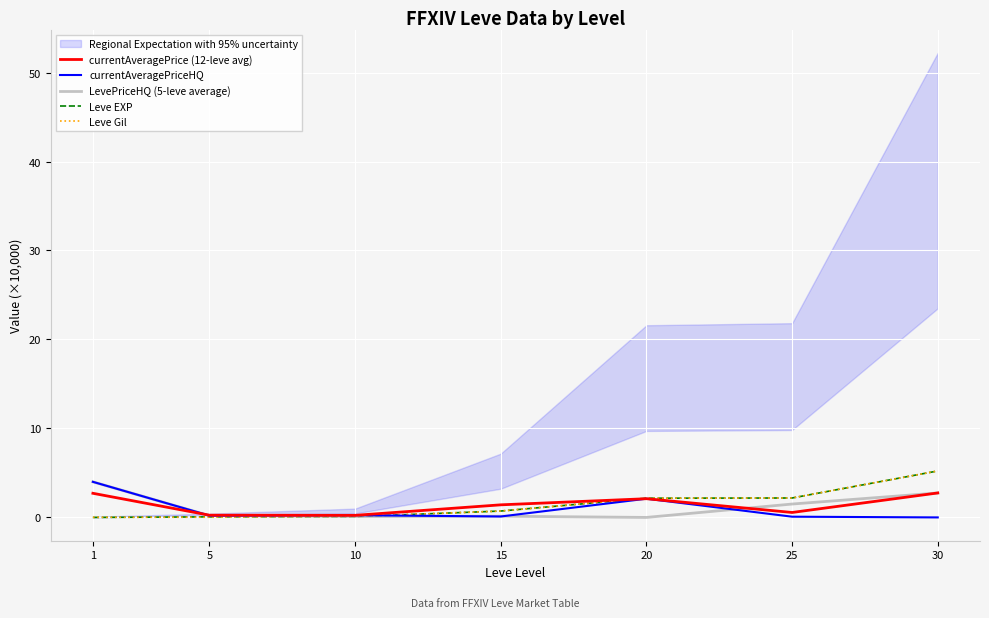

The Leve EXP series shows 2.2 at 25. True or false?

True